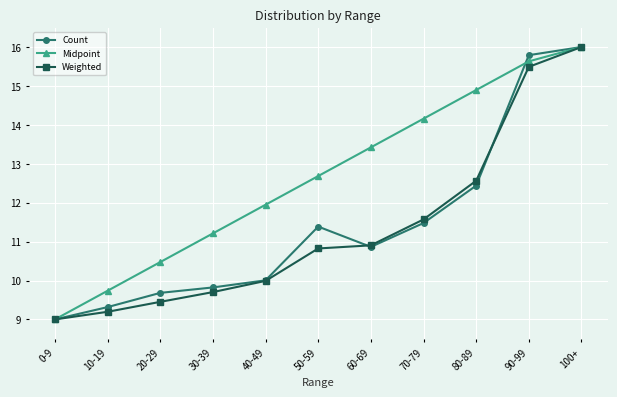

How many interior local peaks does the Count series have?

1